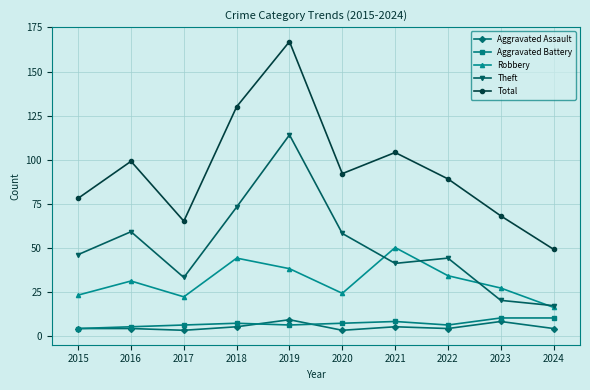

Is this an area chart (filled region under the line)?

No